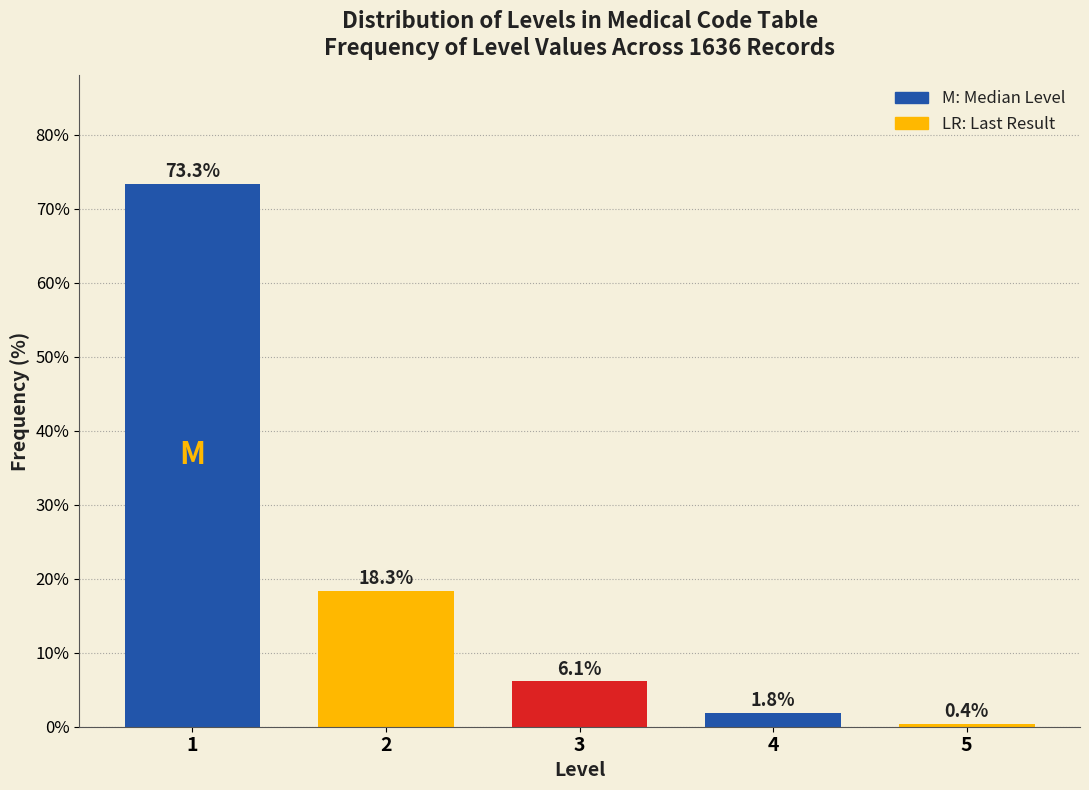

Reading right to left, list all the values displayed in this chart.

0.4	1.8	6.1	18.3	73.3